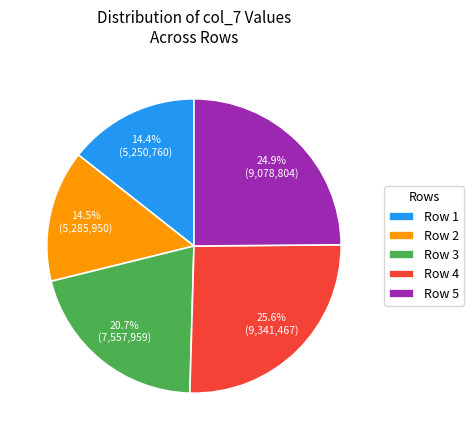

What is the ratio of the value at Row 5 to the value at Row 3?

1.2